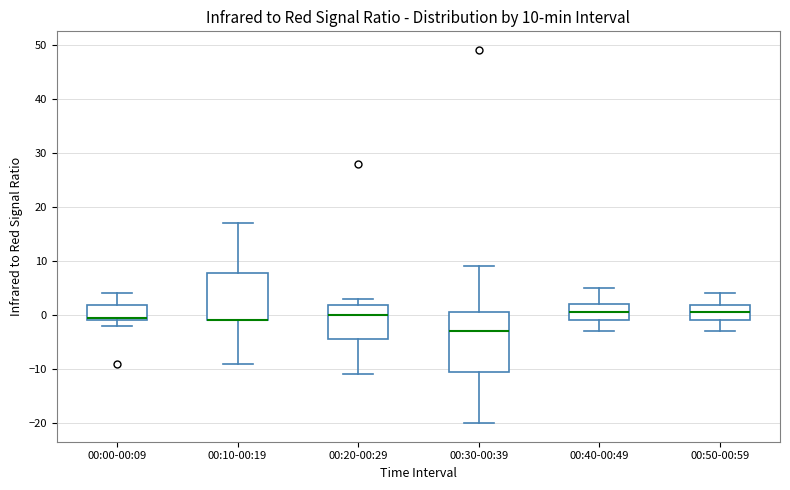

Which box is the tallest, from its lower edge to its upper edge?

00:30-00:39